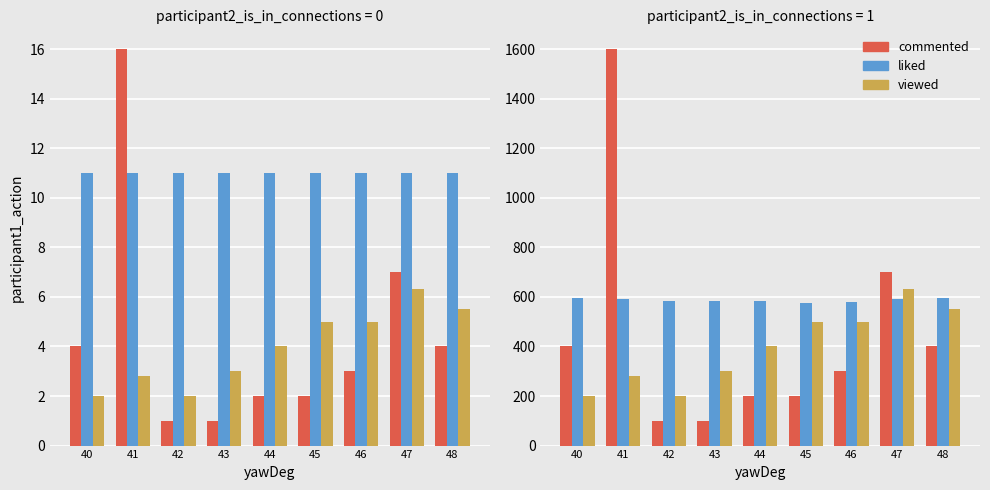

At which label does liked first exceed 585?

40